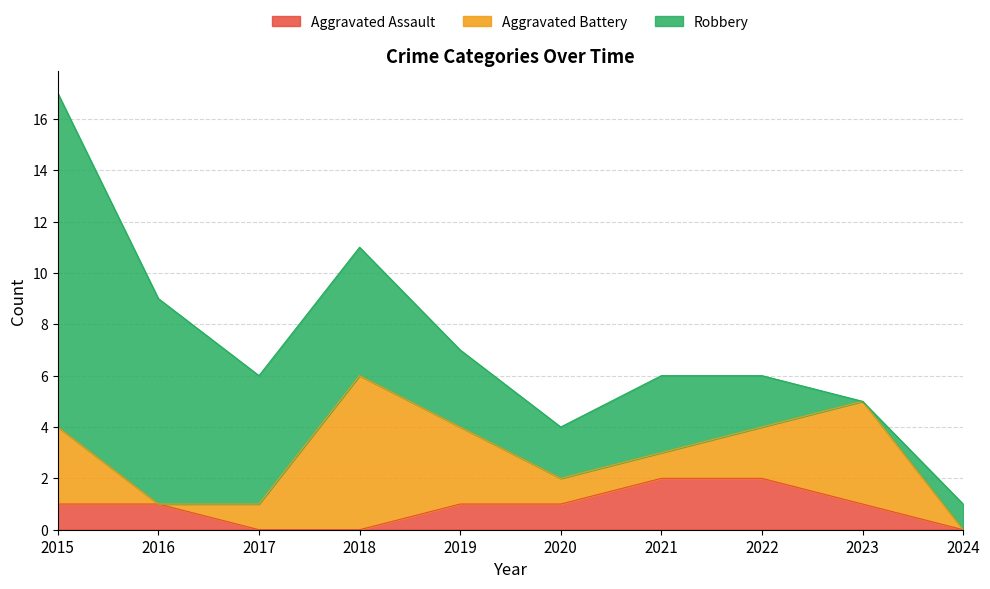

At how many categories does at least one series exceed 7?

2